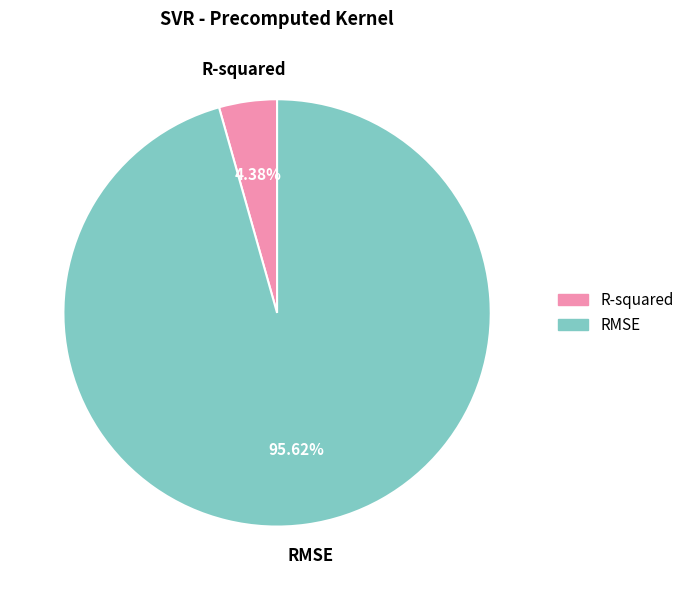

Is R-squared the majority of the pie?

No